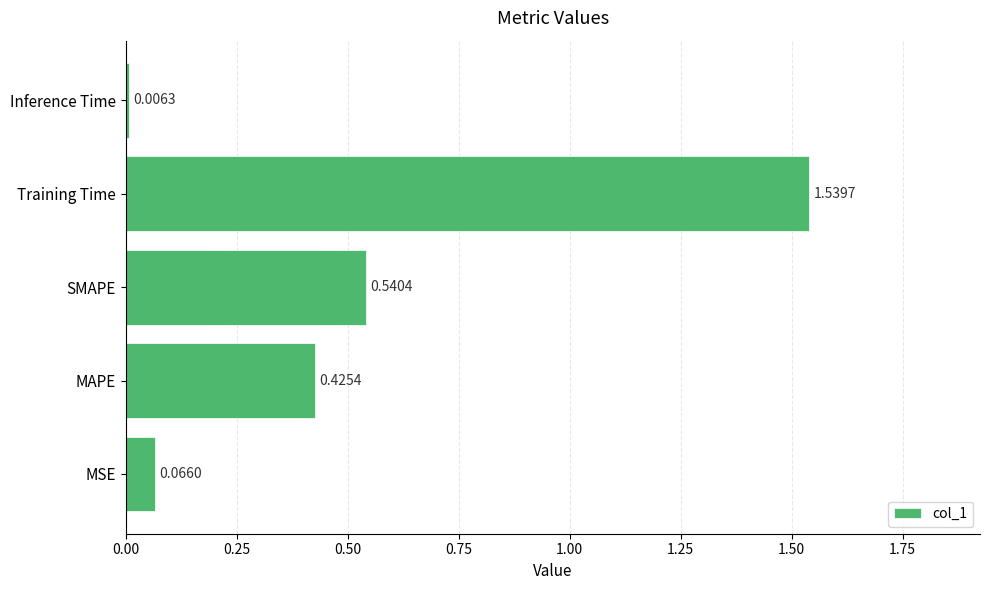

List the labels in order of value, smallest first.

Inference Time, MSE, MAPE, SMAPE, Training Time